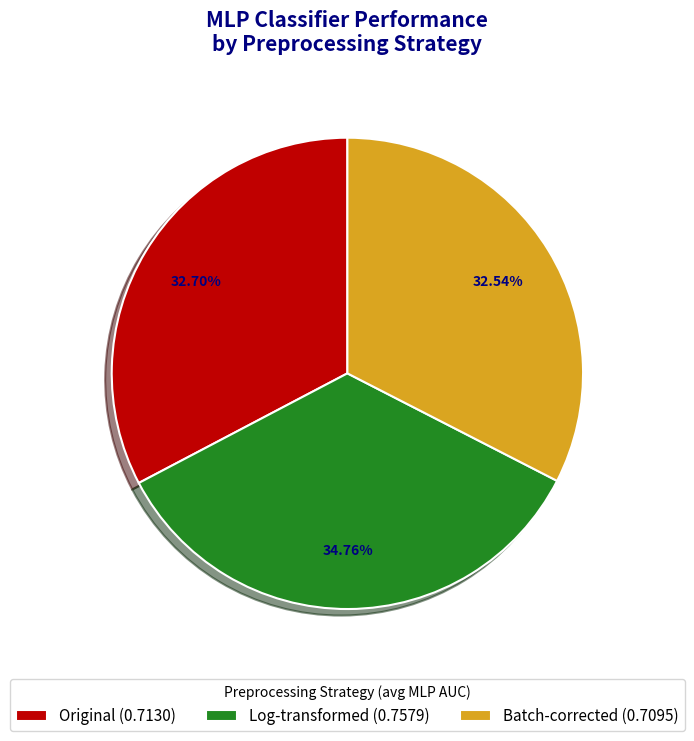

Combined, do Log-transformed (0.7579) and Batch-corrected (0.7095) account for over 50%?

Yes